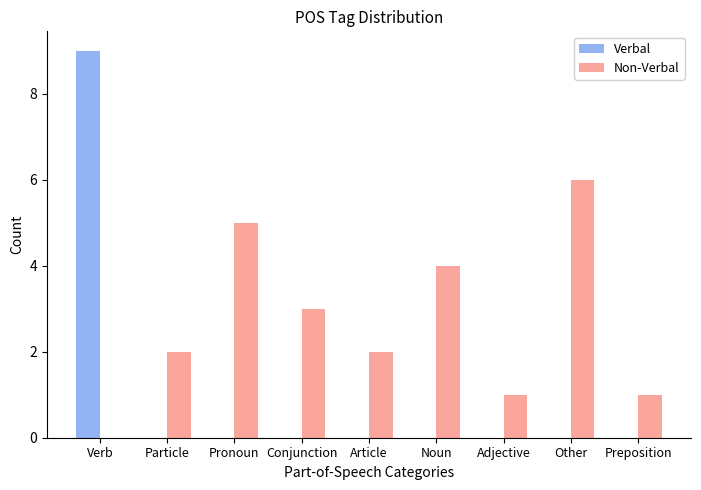

How many positive values does the Non-Verbal series have?

8